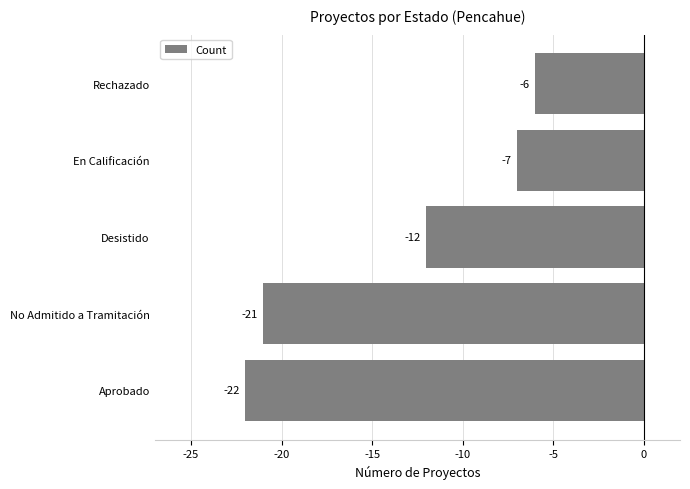

The chart shows a value of -22 at Aprobado. True or false?

True